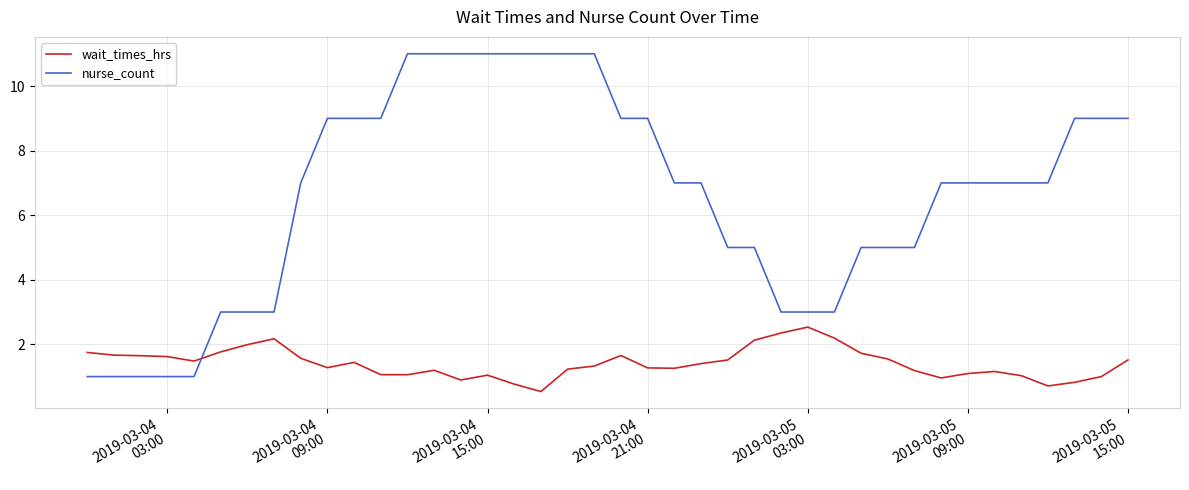

List the series in order of their peak value, highest first.

nurse_count, wait_times_hrs